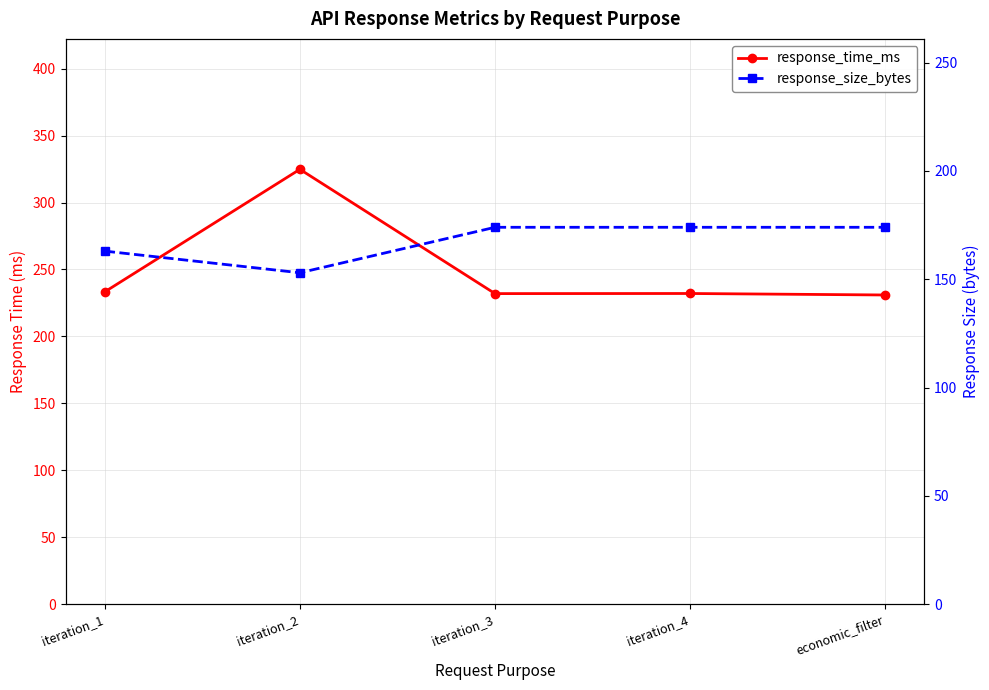

How many series are shown in this chart?

2